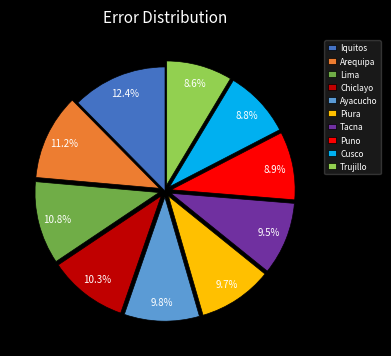

Which slice is the largest?

Iquitos